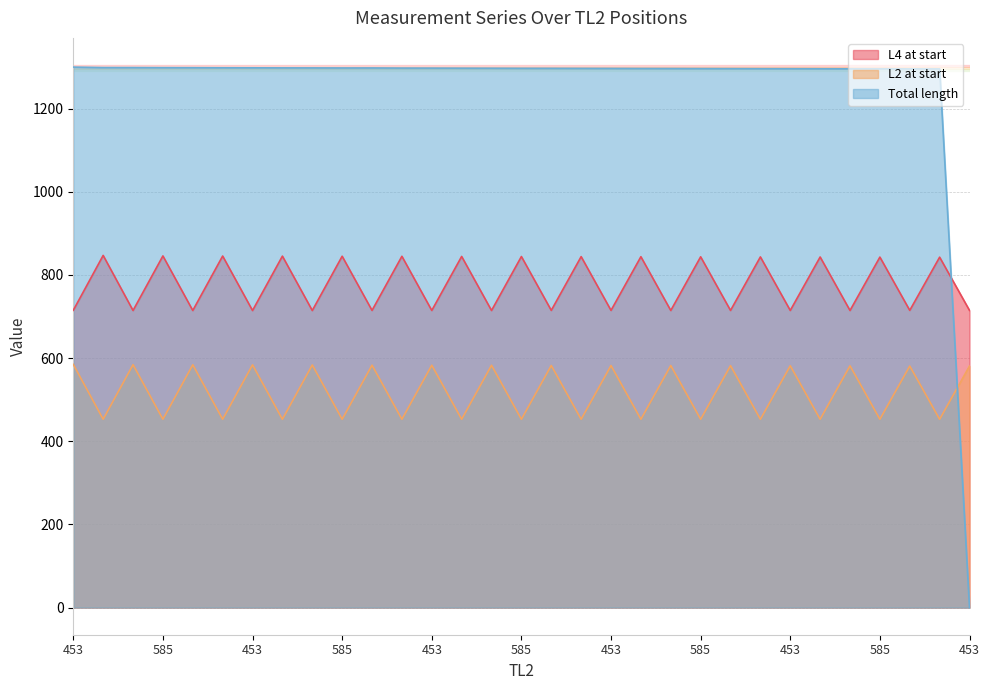

Where do L4 at start and Total length first cross each other?

585 and 453